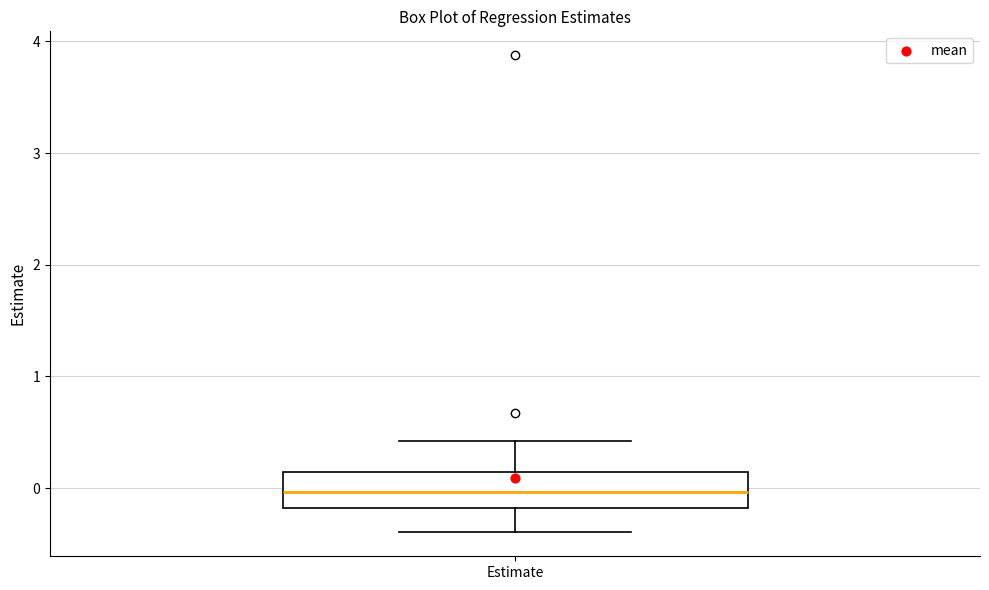

Where is the upper edge of the box for Estimate on the y-axis? The values are not printed on the chart, so give them approximately, as read against the axis.

0.1